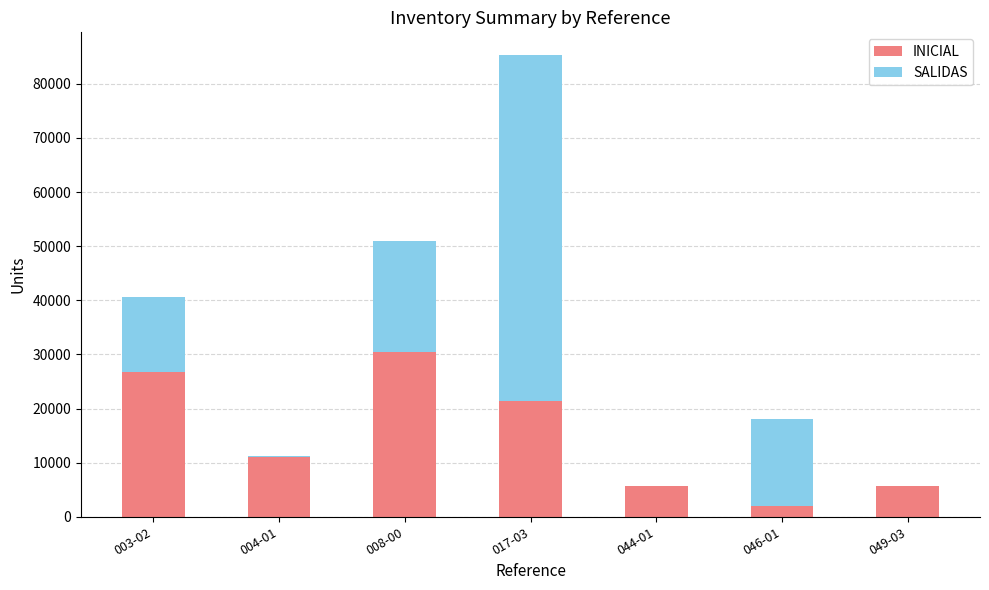

What is the sum of all INICIAL values?

103043